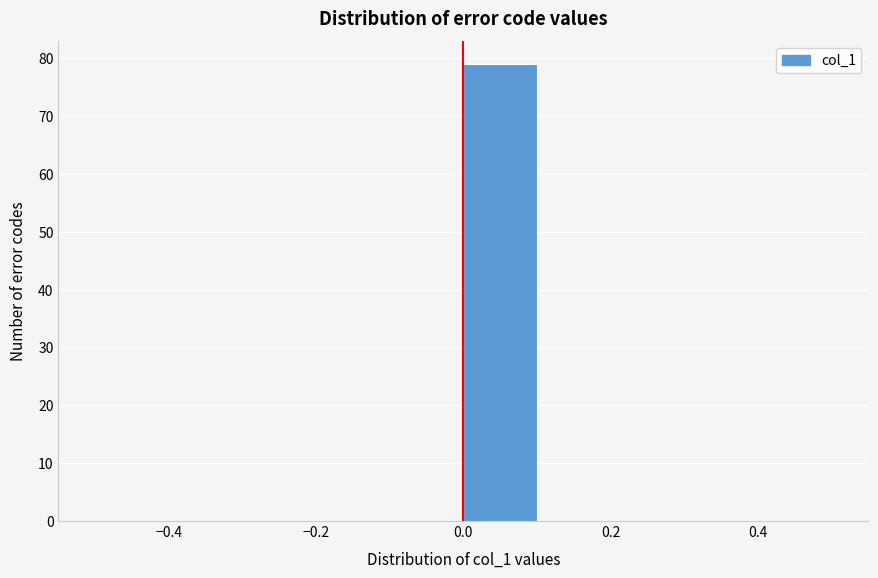

Reading left to right, list every bar in this chart as the range it spans on the x-axis followed by its height. The values are not printed on the chart, so give them approximately, as read against the axis.

-0.5 to -0.4: 0
-0.4 to -0.3: 0
-0.3 to -0.2: 0
-0.2 to -0.1: 0
-0.1 to 0.0: 0
0.0 to 0.1: 79
0.1 to 0.2: 0
0.2 to 0.3: 0
0.3 to 0.4: 0
0.4 to 0.5: 0